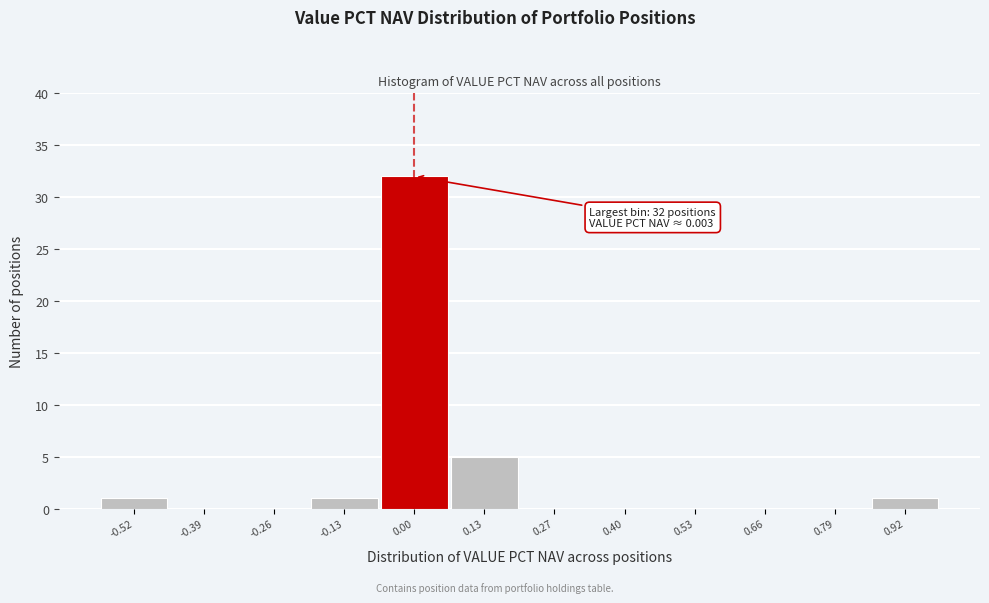

Which range on the x-axis has the tallest bar?

-0.06 to 0.06